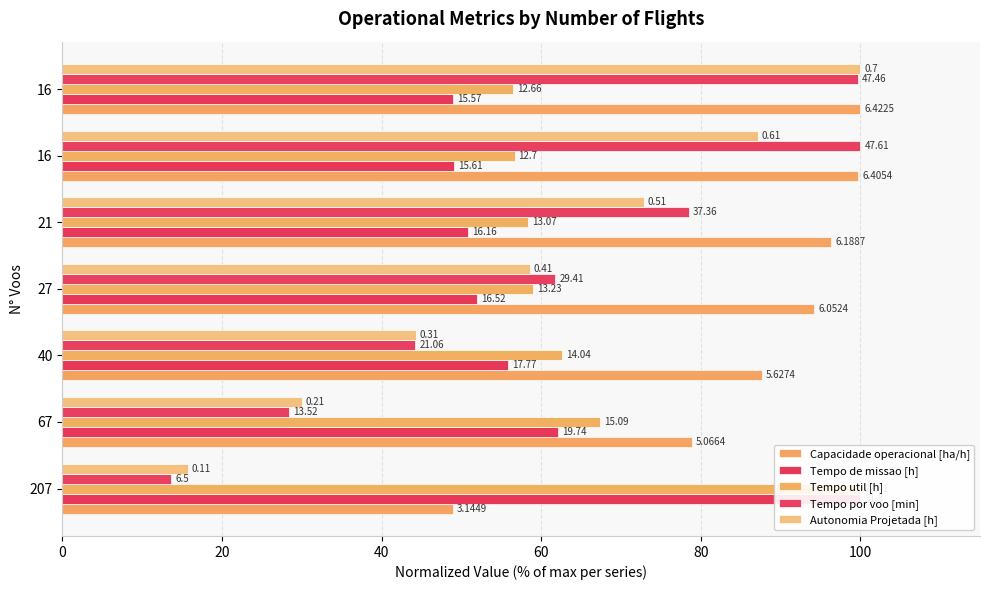

How many data points in Tempo por voo [min] are less than 61?

3